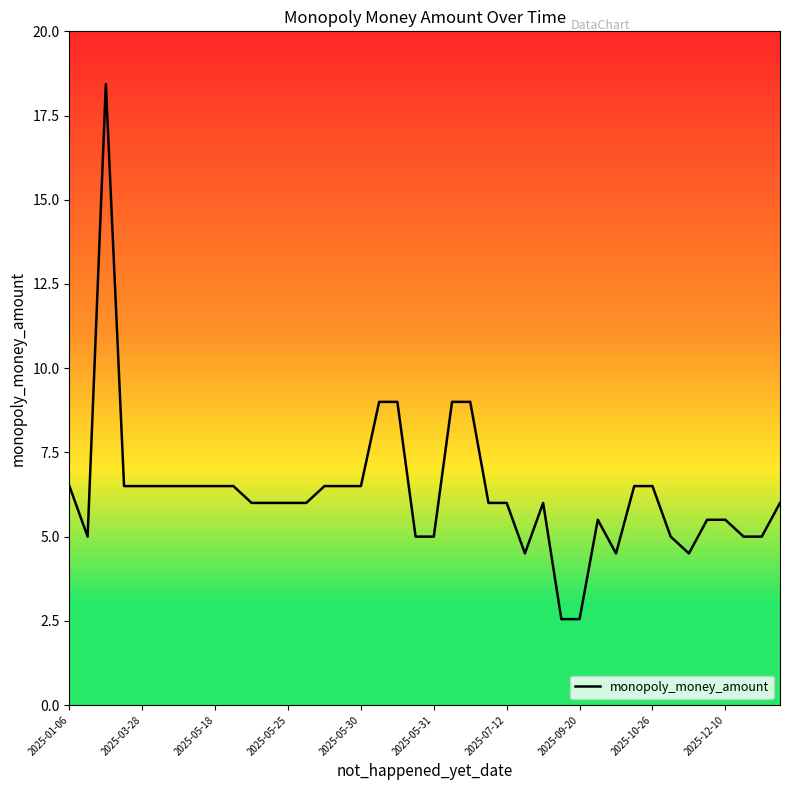

What is the maximum value shown in the chart?

18.4